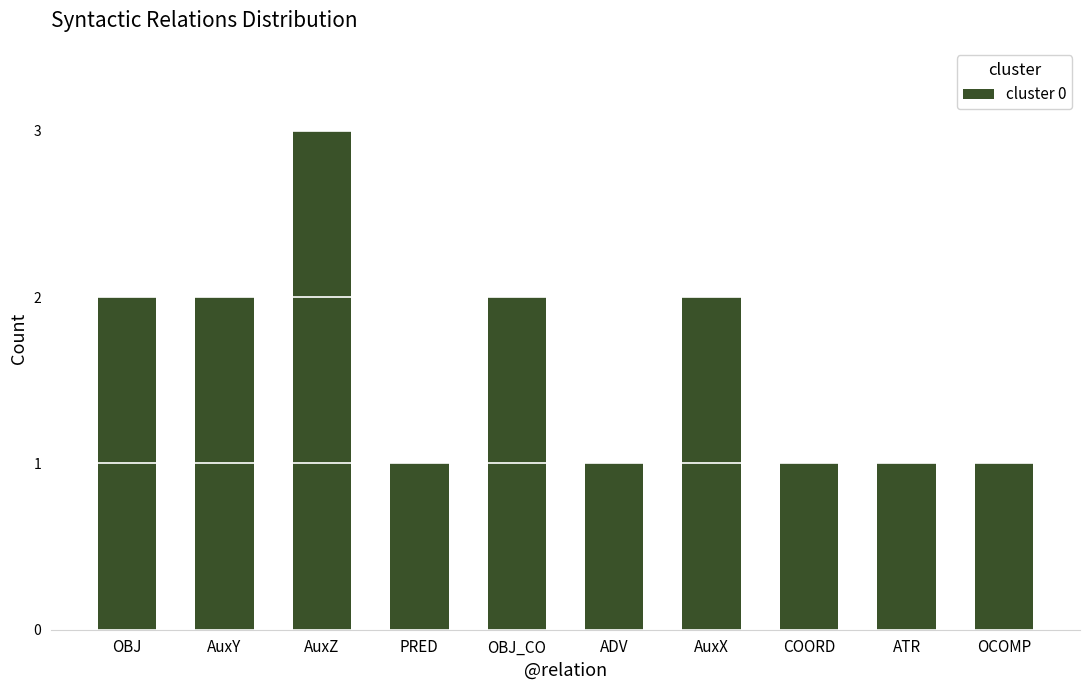

What is the smallest value displayed?

1